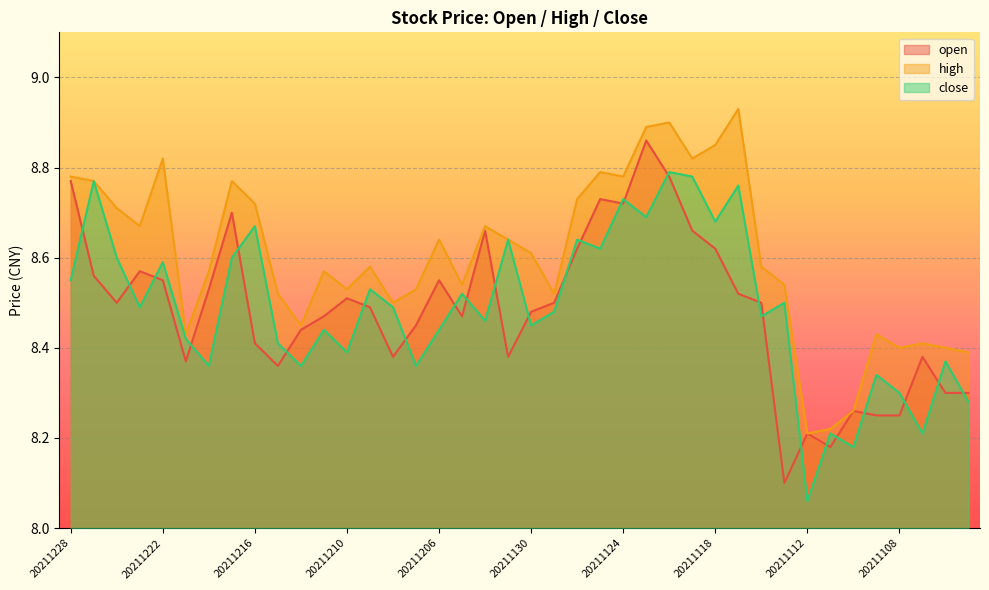

What is the approximate value of close at 20211221?

8.4